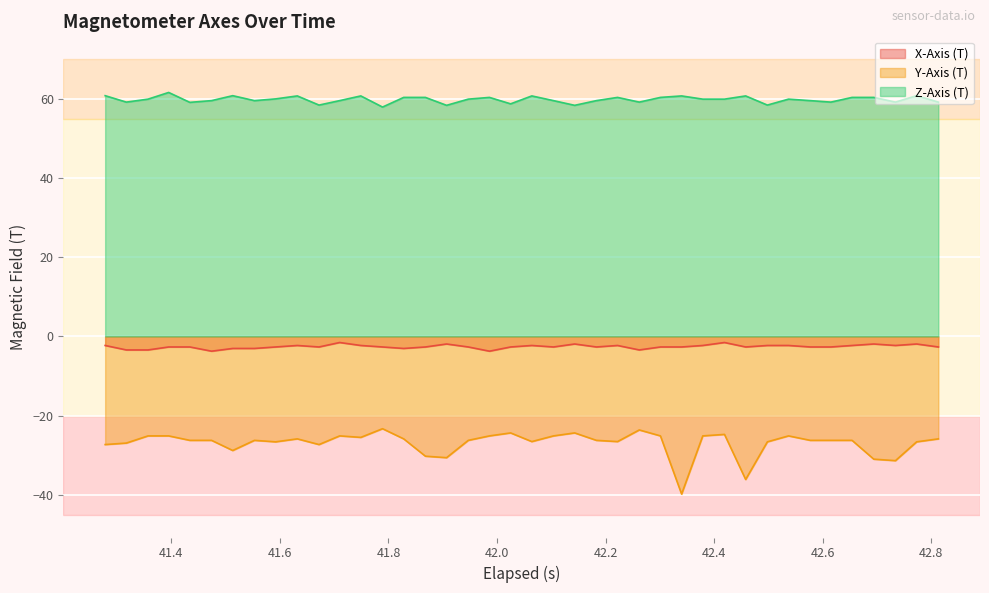

True or false: Y-Axis (T) and Z-Axis (T) intersect in this chart.

False